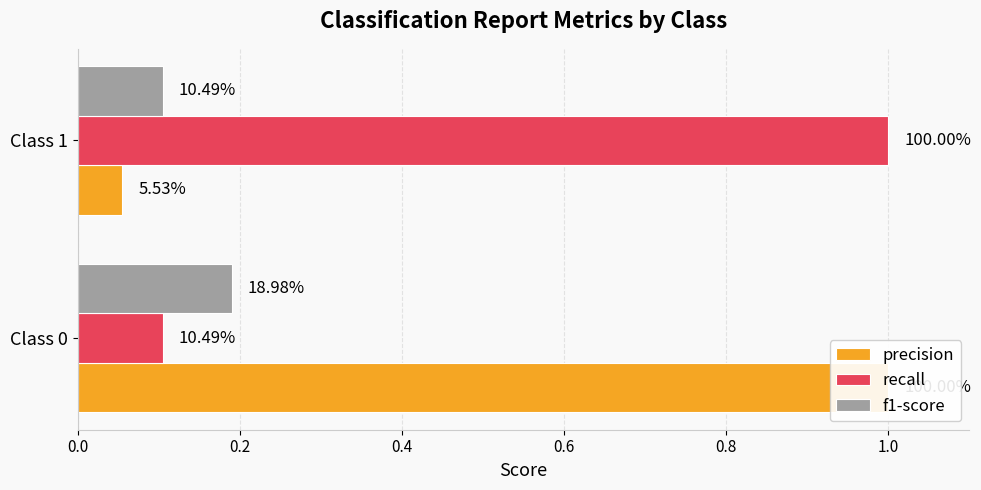

What is the minimum value shown in the chart?

0.1